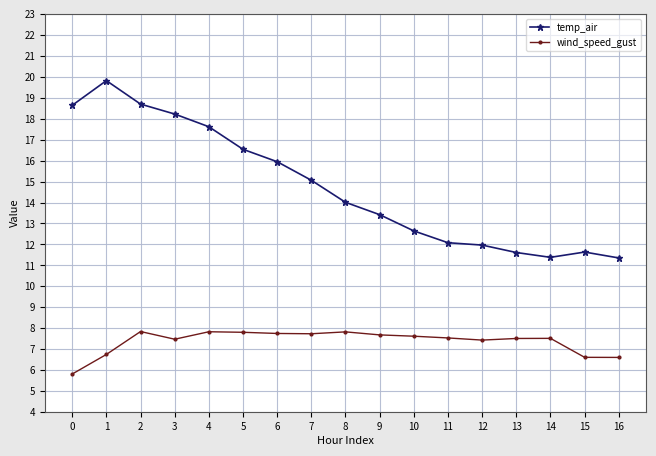

The value of wind_speed_gust at 15 is 6.6. True or false?

True